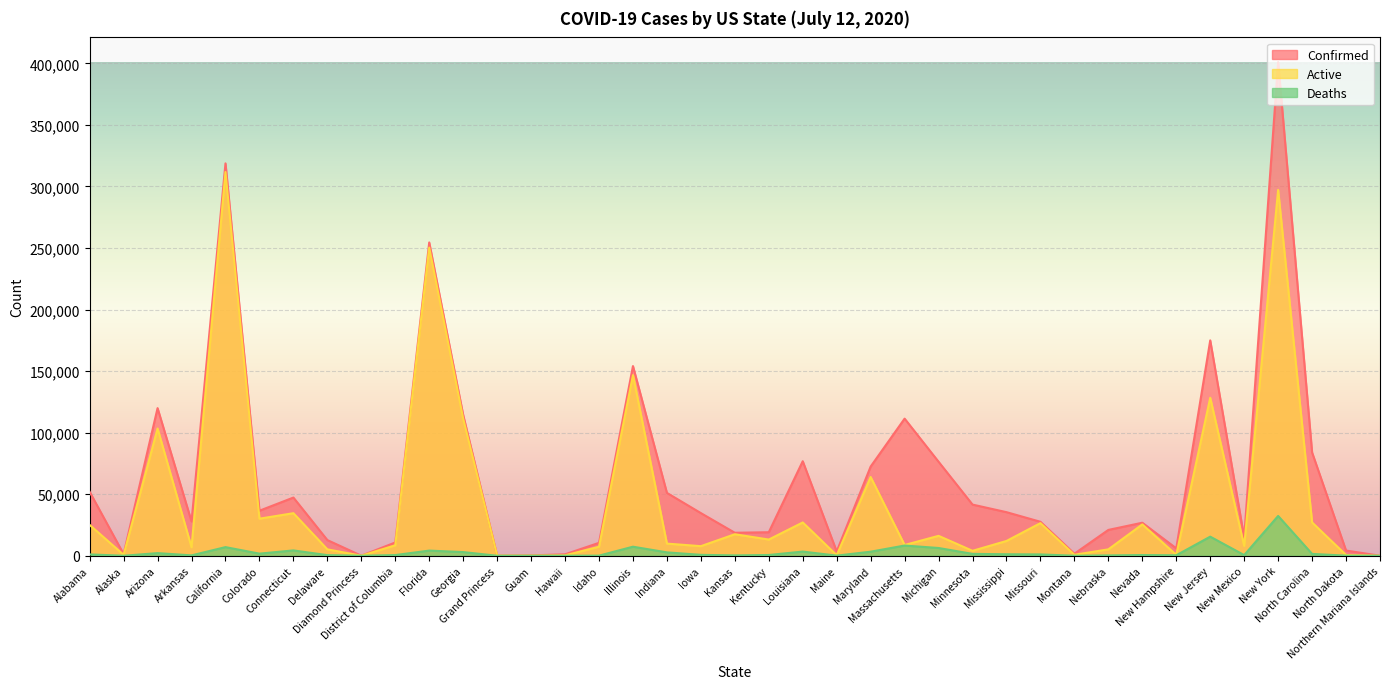

What is the lowest value of the Confirmed series?

33